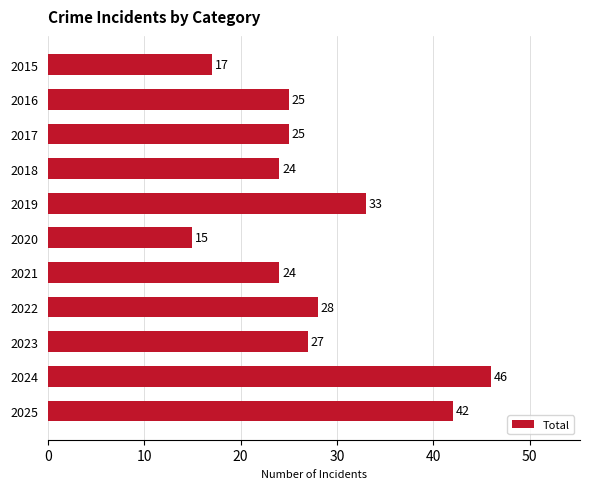

What is the difference between the maximum and minimum values?

31